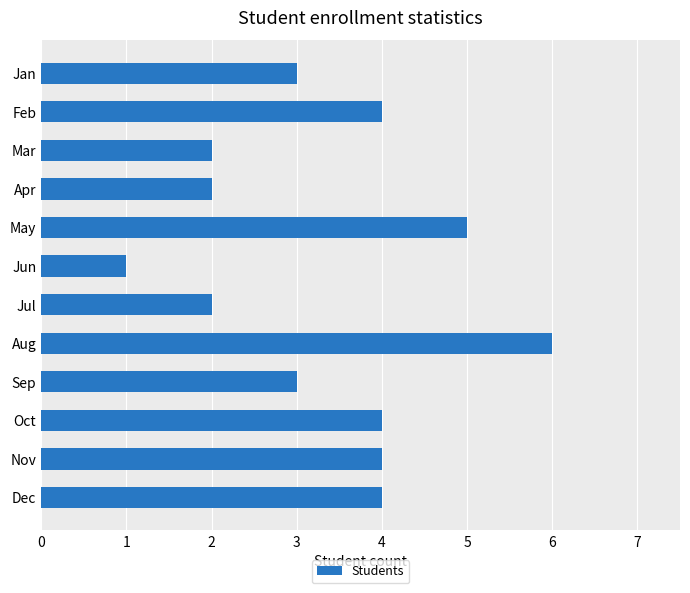

At which category does the chart reach its minimum across all series?

Jun